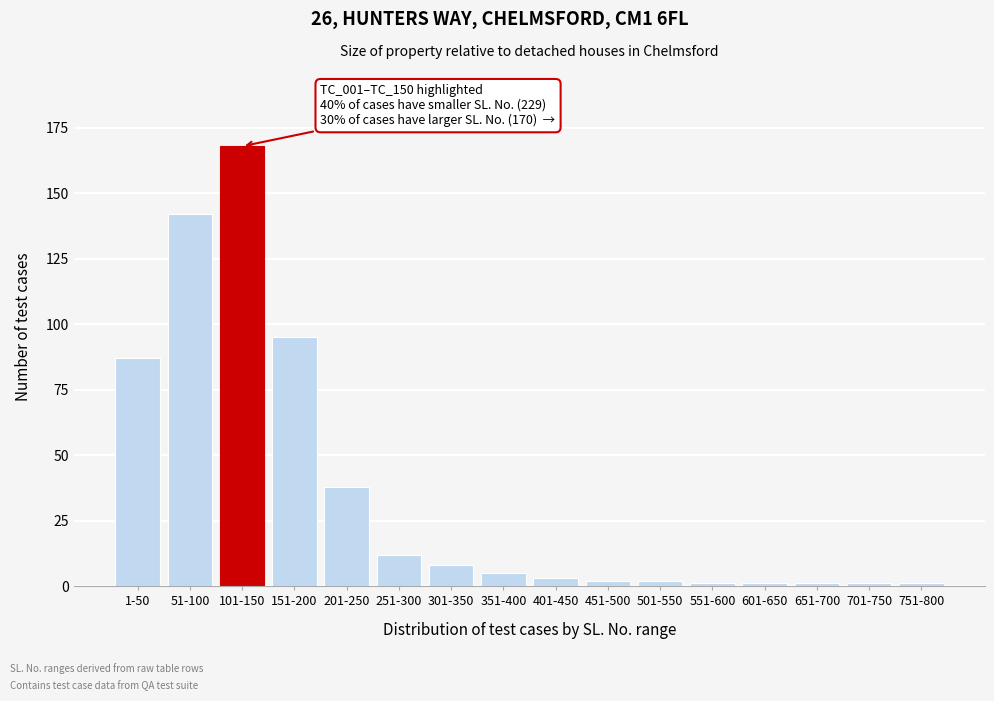

Reading left to right, what are all the values shown in this chart?

1-50=87	51-100=142	101-150=168	151-200=95	201-250=38	251-300=12	301-350=8	351-400=5	401-450=3	451-500=2	501-550=2	551-600=1	601-650=1	651-700=1	701-750=1	751-800=1